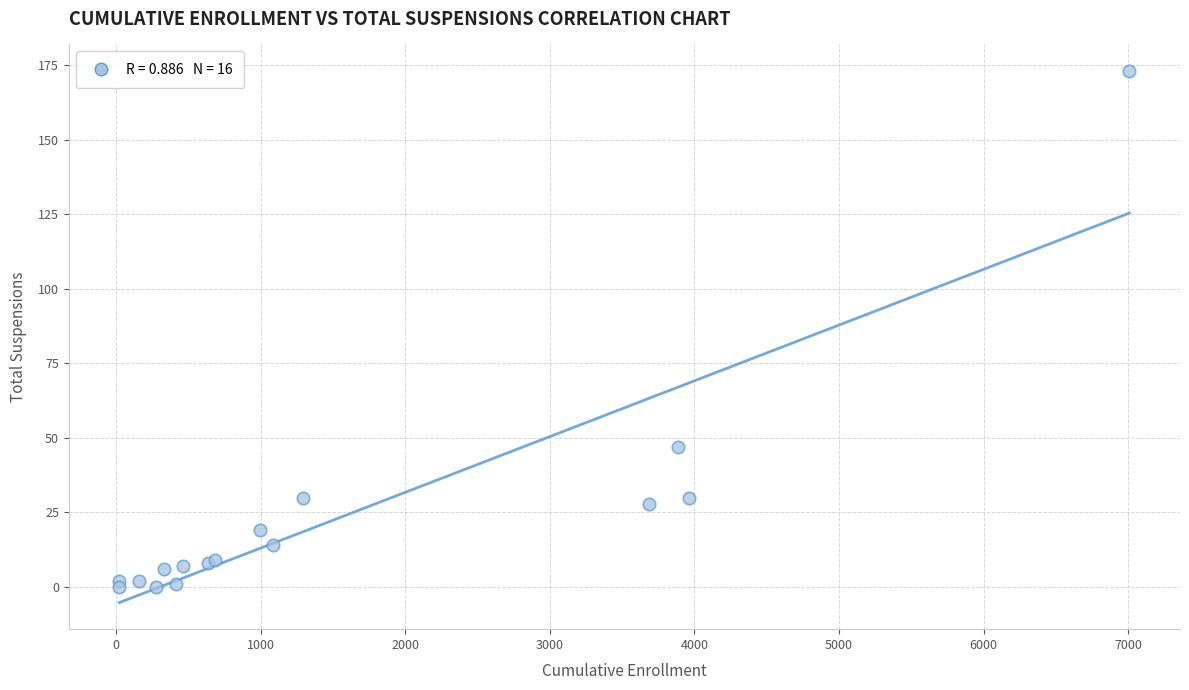

What Y value in the scatter plot is closest to 86?

47